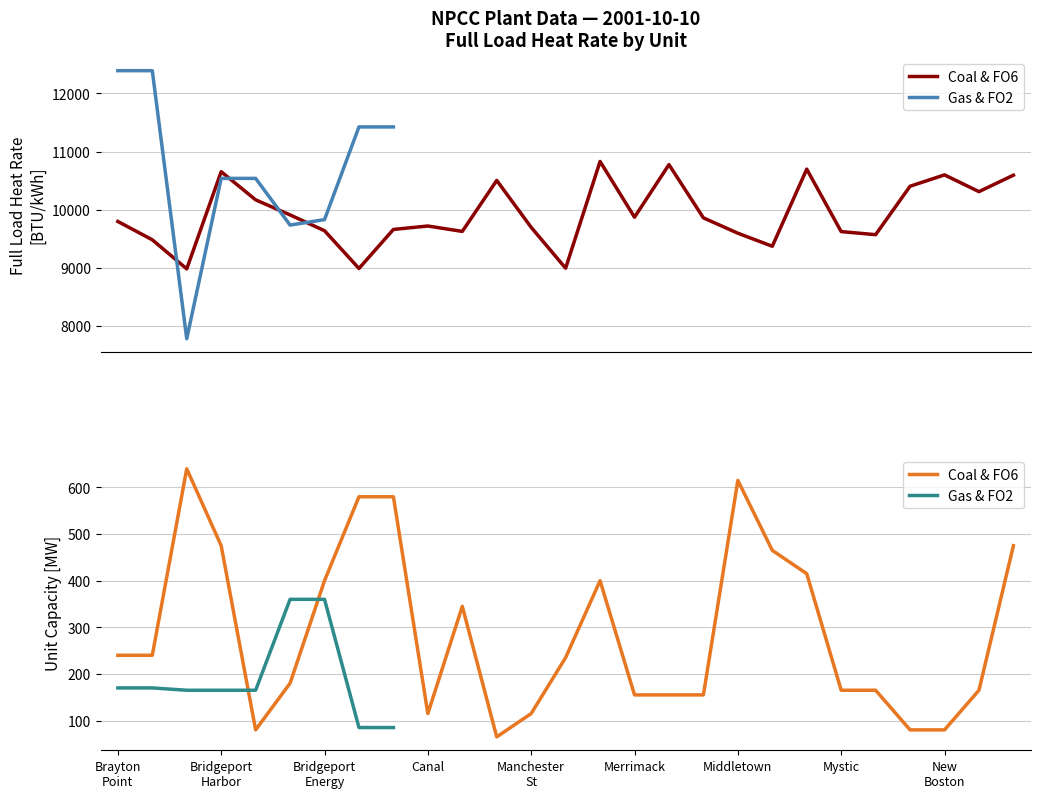

Is the value of Unit Capacity at 24 greater than the value of Full Load Heat Rate at 3?

No